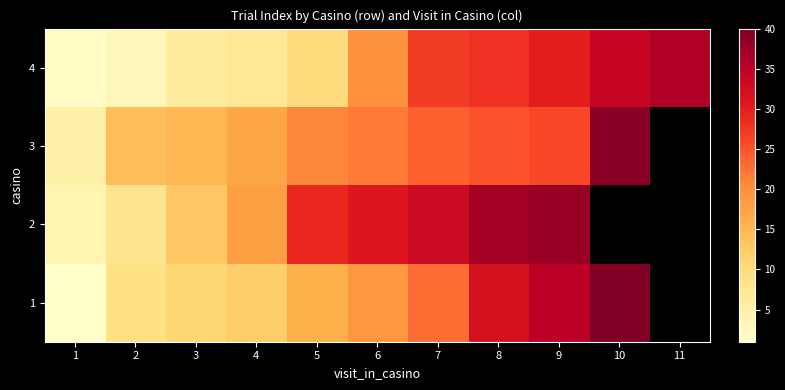

The 1 series shows 12.0 at 4. True or false?

True